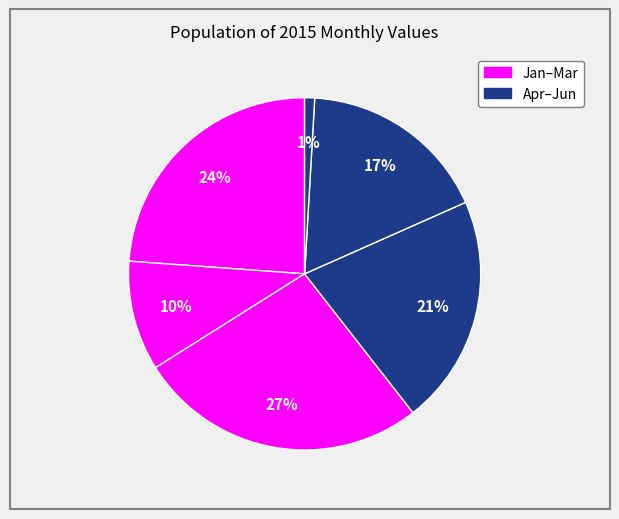

Count the number of slices in the pie.

6